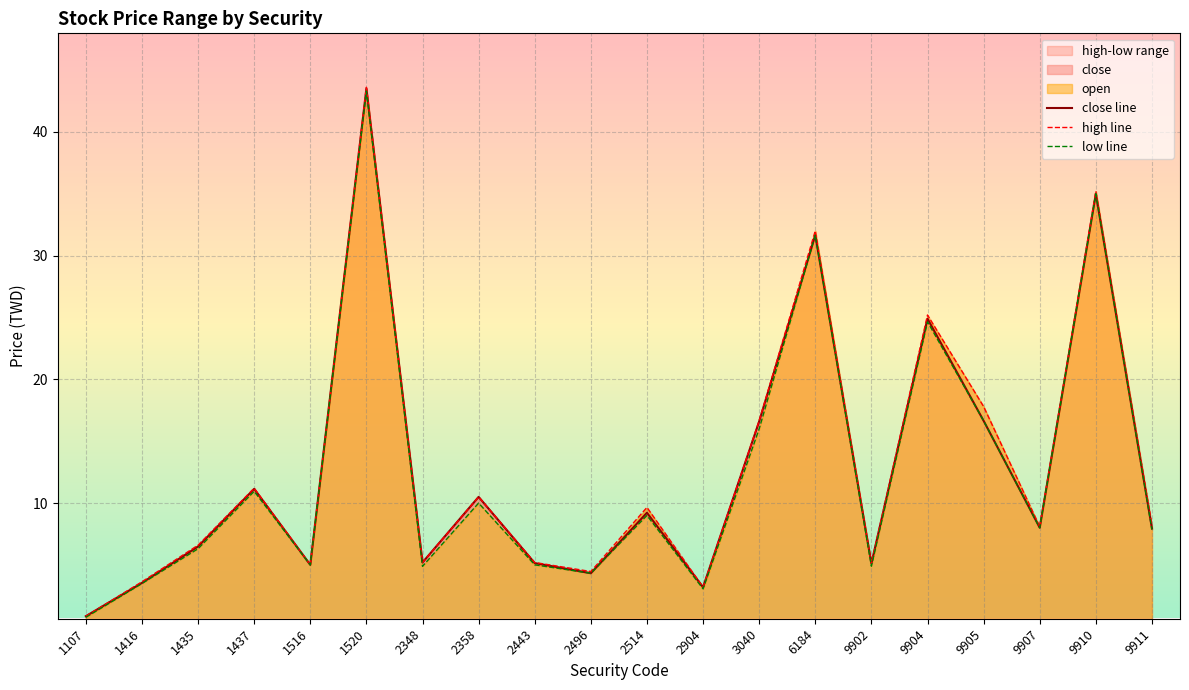

At 9904, list the series in order from largest to smallest.

high line, close line, low line